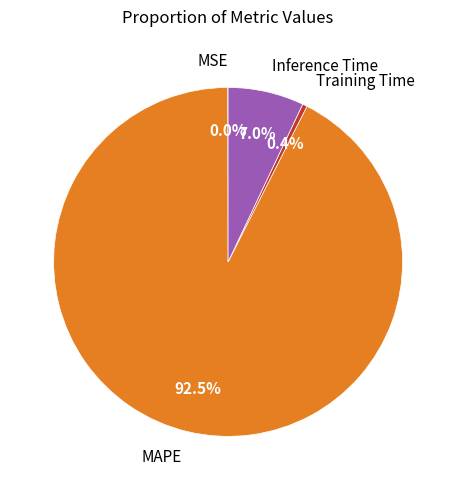

Does MAPE represent more than half of the total?

Yes